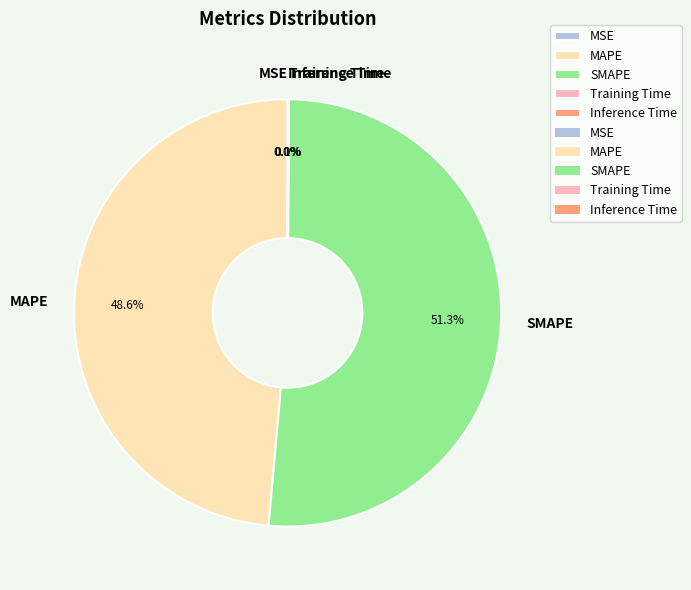

Which slice is the largest?

SMAPE